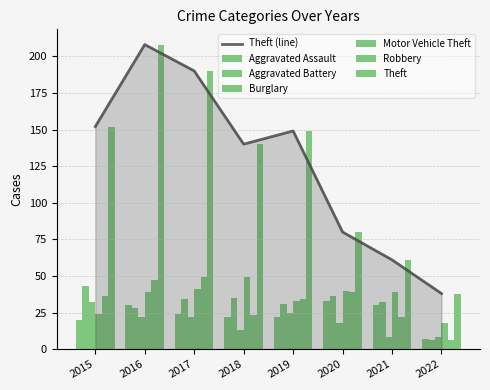

What is the lowest value of the Robbery series?

6